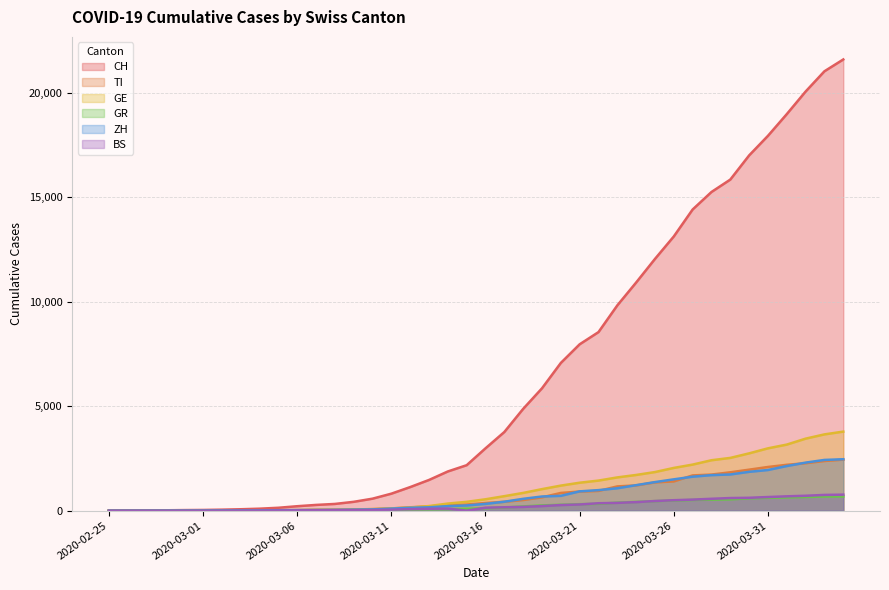

Reading left to right, transcribe all the data shown in this chart.

CH: 0	4	8	19	29	35	49	69	96	140	214	276	323	424	575	814	1129	1470	1877	2176	2983	3763	4870	5854	7067	7959	8542	9820	10914	12043	13118	14407	15244	15838	16994	17931	18970	20050	21019	21584
TI: 0	1	1	1	2	2	4	8	13	25	28	41	49	61	75	108	163	206	265	293	368	426	511	638	849	916	945	1162	1209	1354	1401	1688	1727	1837	1962	2091	2195	2271	2377	2442
GE: 0	1	1	4	8	9	10	13	14	17	25	38	40	55	75	108	149	222	341	424	546	695	850	1031	1200	1338	1440	1592	1709	1848	2046	2205	2413	2525	2742	2983	3162	3446	3650	3783
GR: 0	2	2	6	6	6	9	10	13	15	16	18	19	28	32	44	53	65	73	93	118	152	204	252	283	311	327	386	419	458	487	513	527	542	591	617	635	655	678	680
ZH: 0	0	2	2	6	7	10	13	15	23	29	34	40	49	62	101	140	163	218	250	326	429	568	679	711	925	984	1073	1221	1368	1500	1627	1701	1733	1859	1947	2136	2300	2428	2461
BS: 0	0	1	1	1	1	1	3	3	8	15	21	24	28	33	49	73	92	100	0	143	164	181	220	270	297	356	374	410	462	501	530	569	605	617	653	687	714	754	767